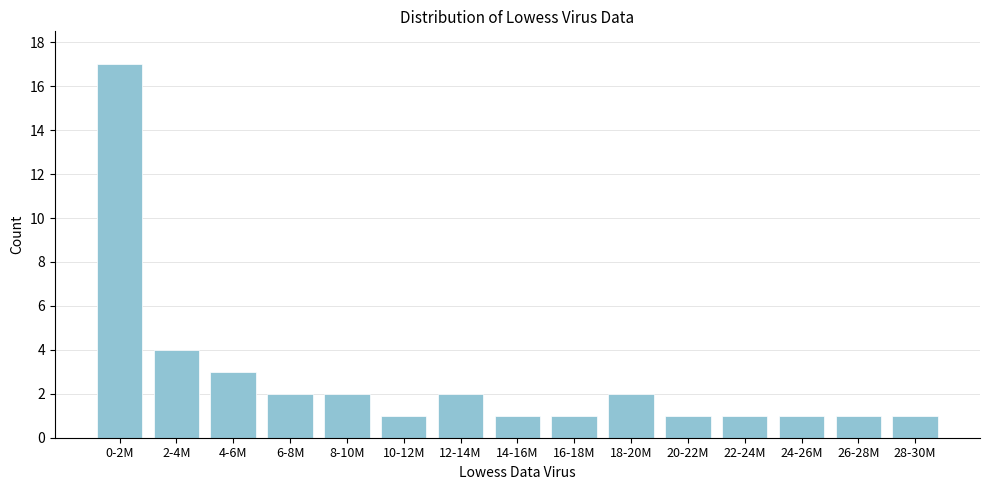

Reading right to left, extract all data points from this chart.

1	1	1	1	1	2	1	1	2	1	2	2	3	4	17